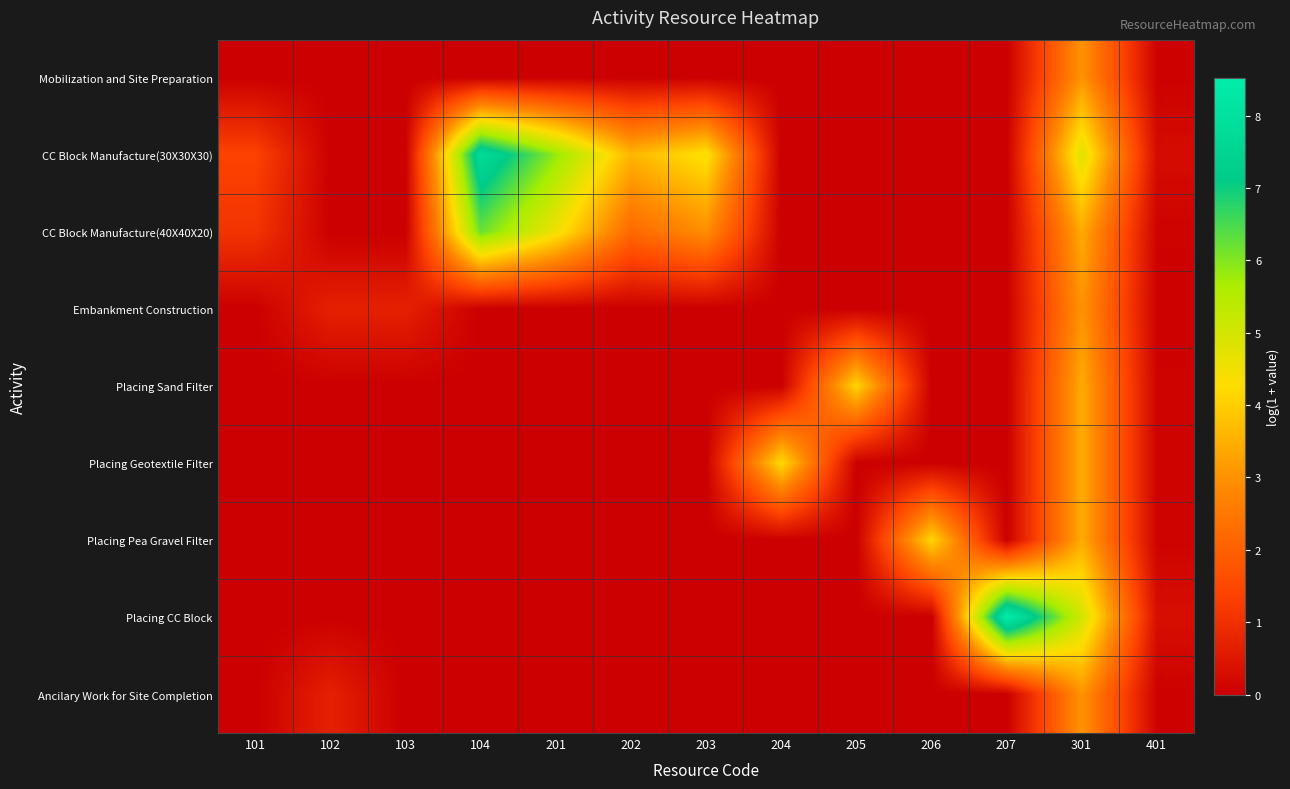

At which category is the sum across all series the highest?

301